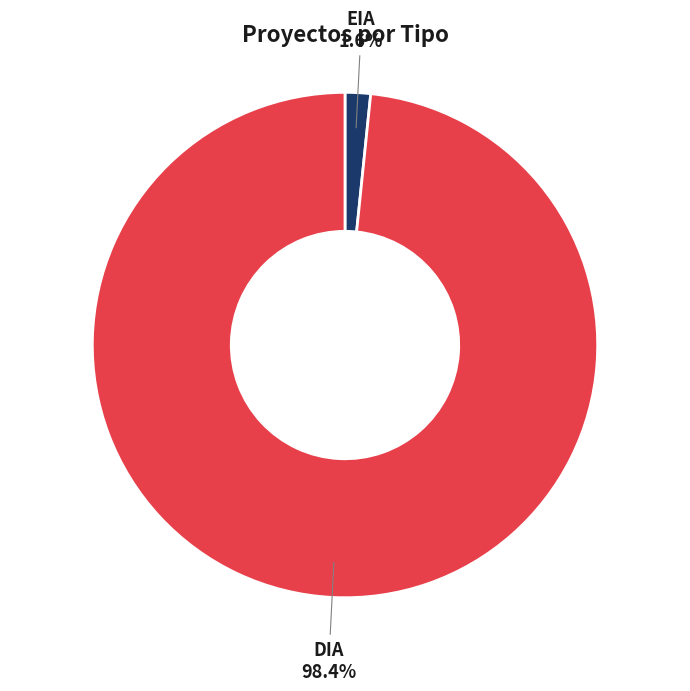

True or false: DIA accounts for 98% of the total.

True